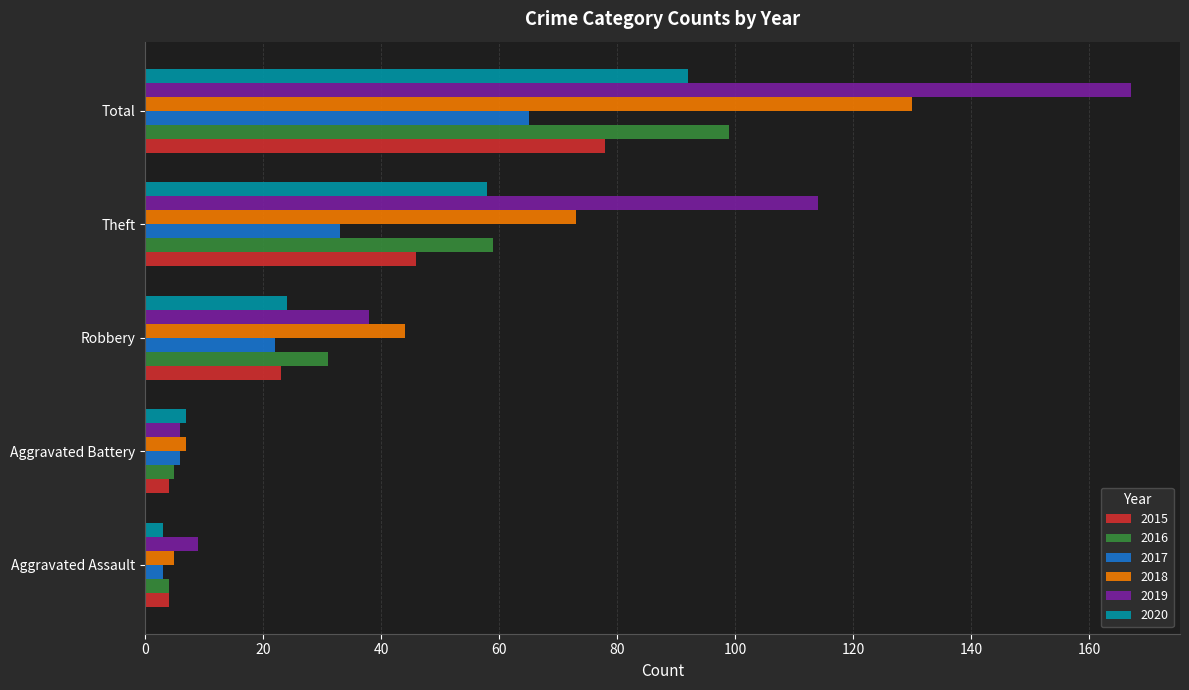

Where is 2019 nearest to the value 86?

Theft